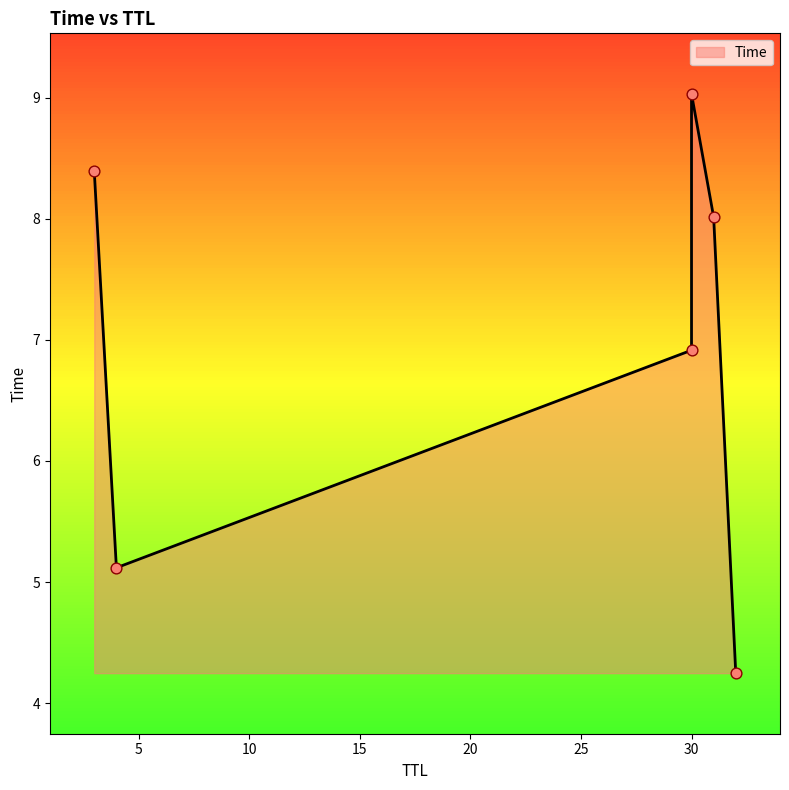

Between 31 and 3, which is larger?

3